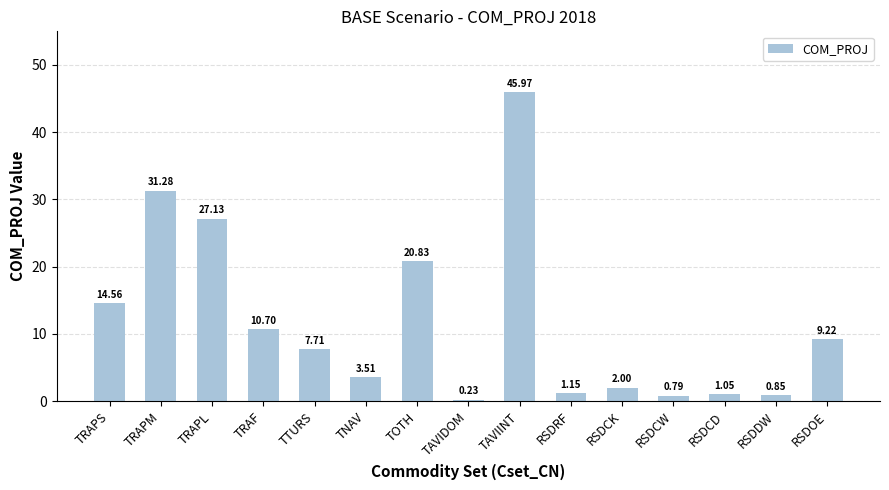

What is the maximum value shown in the chart?

46.0